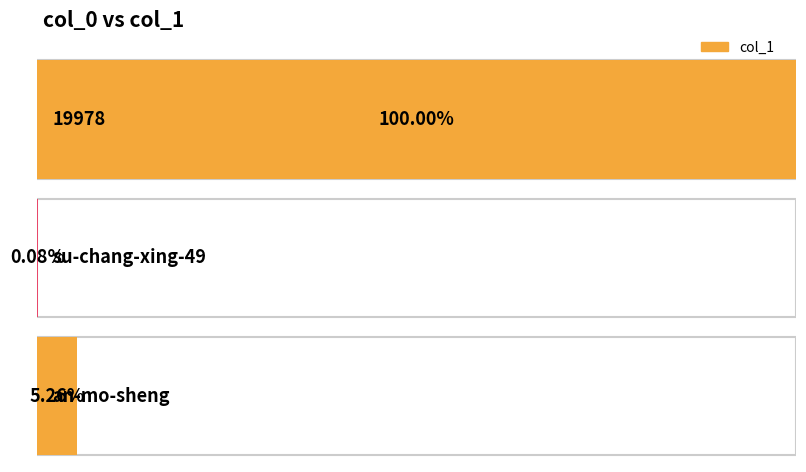

Count the number of categories in the chart.

3